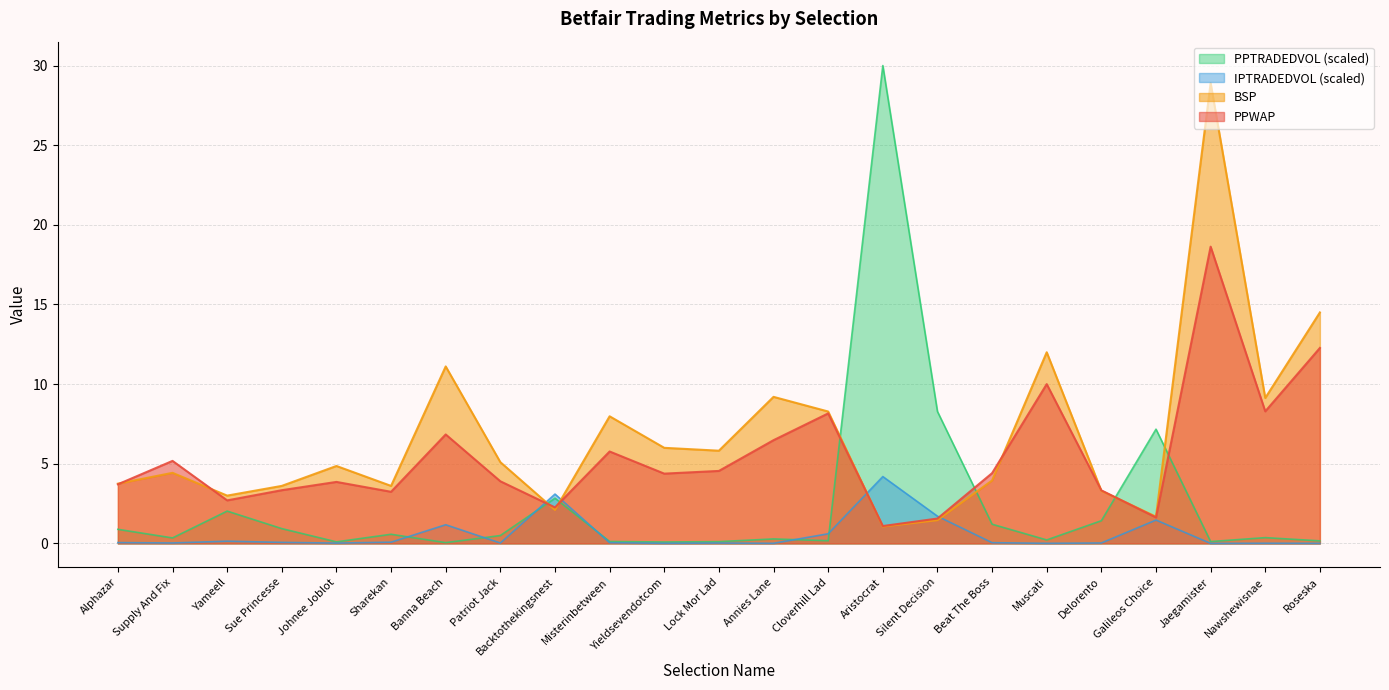

What is the approximate value of BSP at Yameell?

3.0